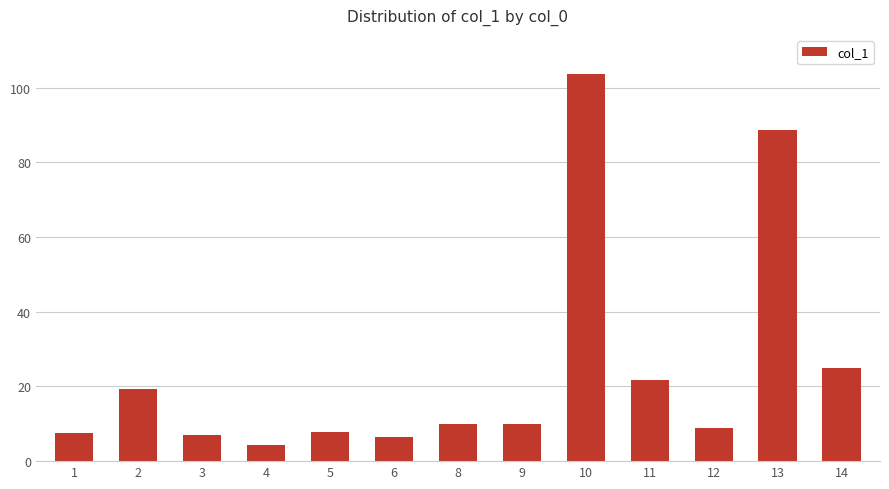

The value at 11 is 12.2. True or false?

False